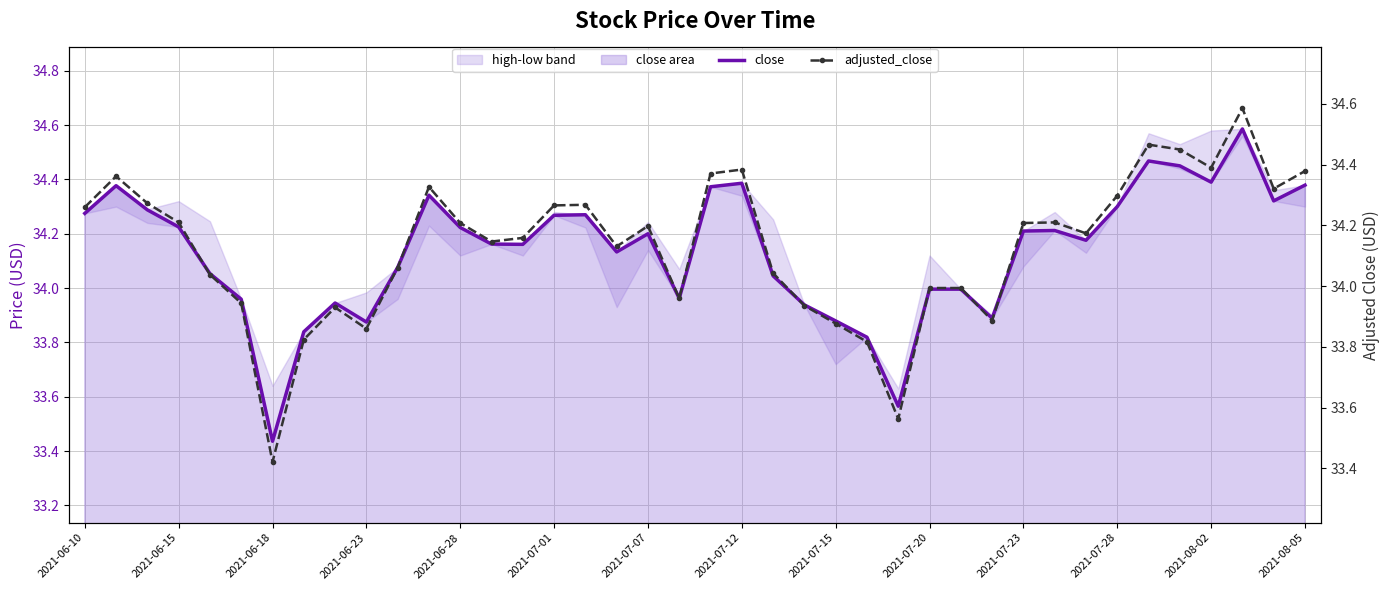

At which label does adjusted_close first exceed 34?

2021-06-10